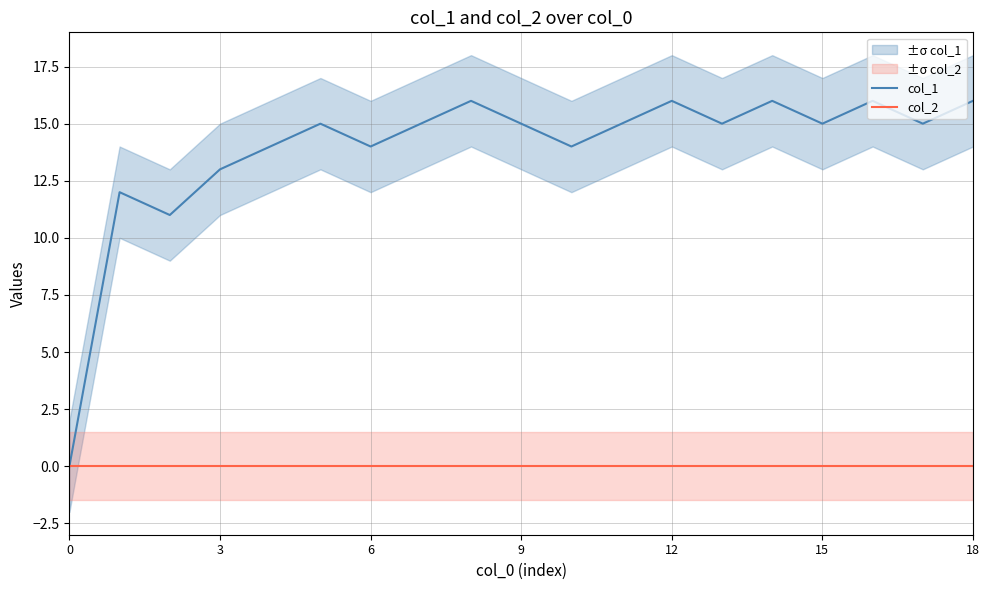

At how many categories does at least one series exceed 9?

18